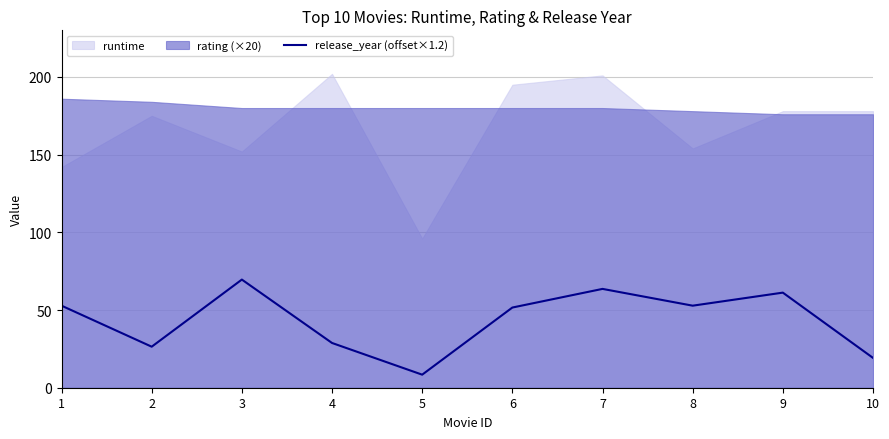

The release_year (offset×1.2) series shows 83.2 at 8. True or false?

False